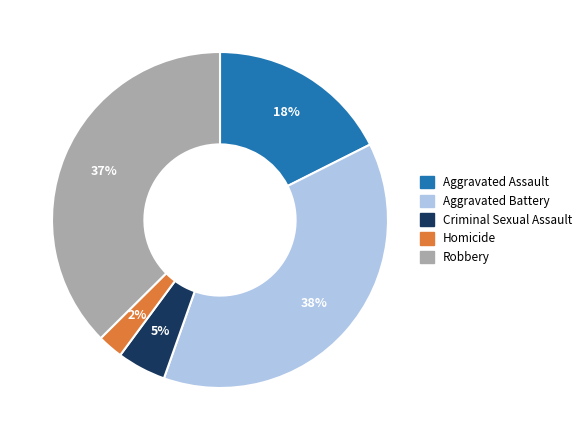

Which has a higher value, Homicide or Robbery?

Robbery